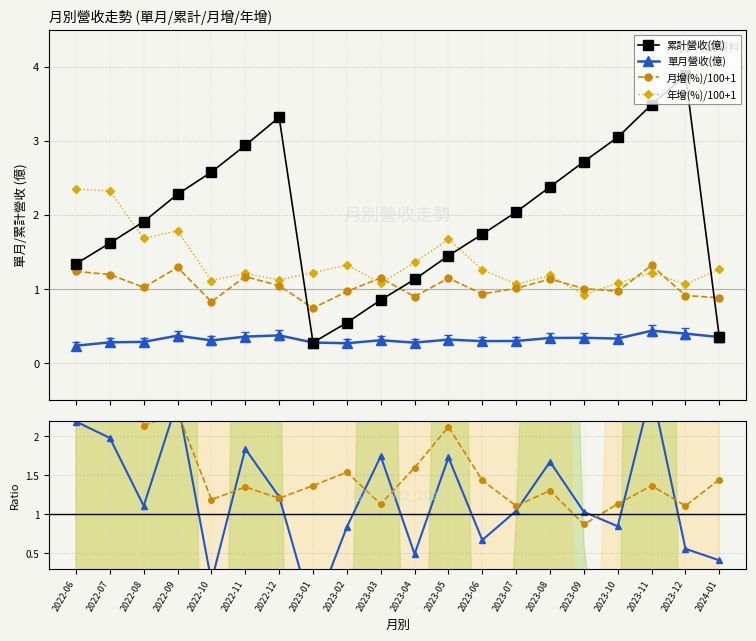

The value of 年增 ratio at 2023-07 is 1.1. True or false?

True